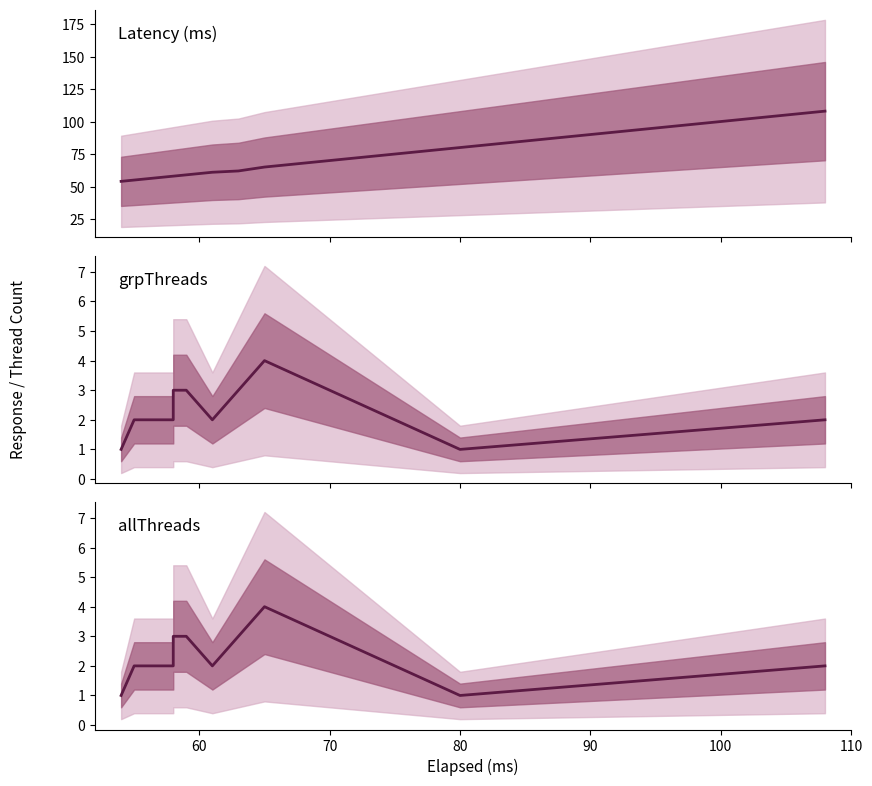

List the series in order of their peak value, highest first.

Latency, grpThreads, allThreads